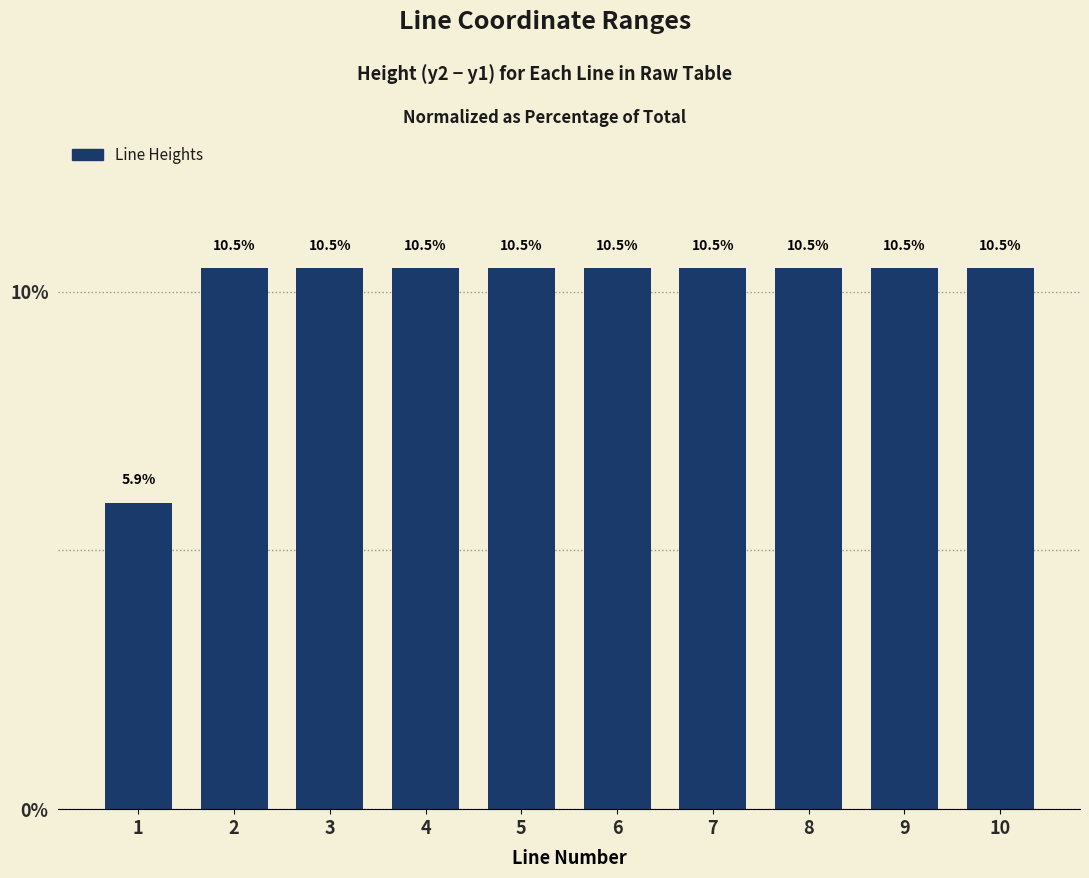

Are the bars grouped side by side (vs. stacked)?

No